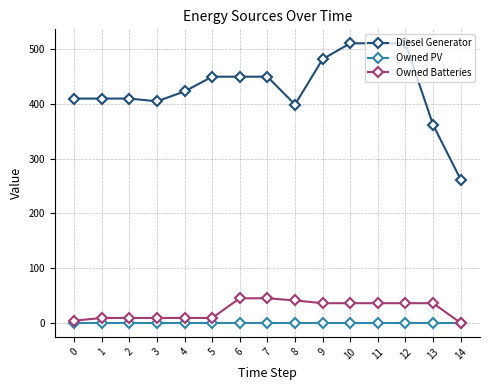

What is the spread (max minus min) of values at 12?

511